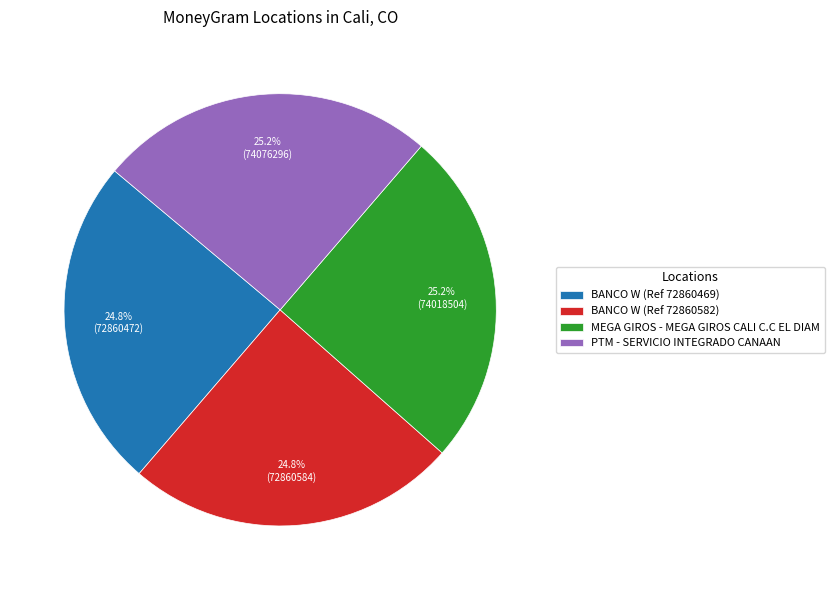

True or false: PTM - SERVICIO INTEGRADO CANAAN accounts for 25% of the total.

True